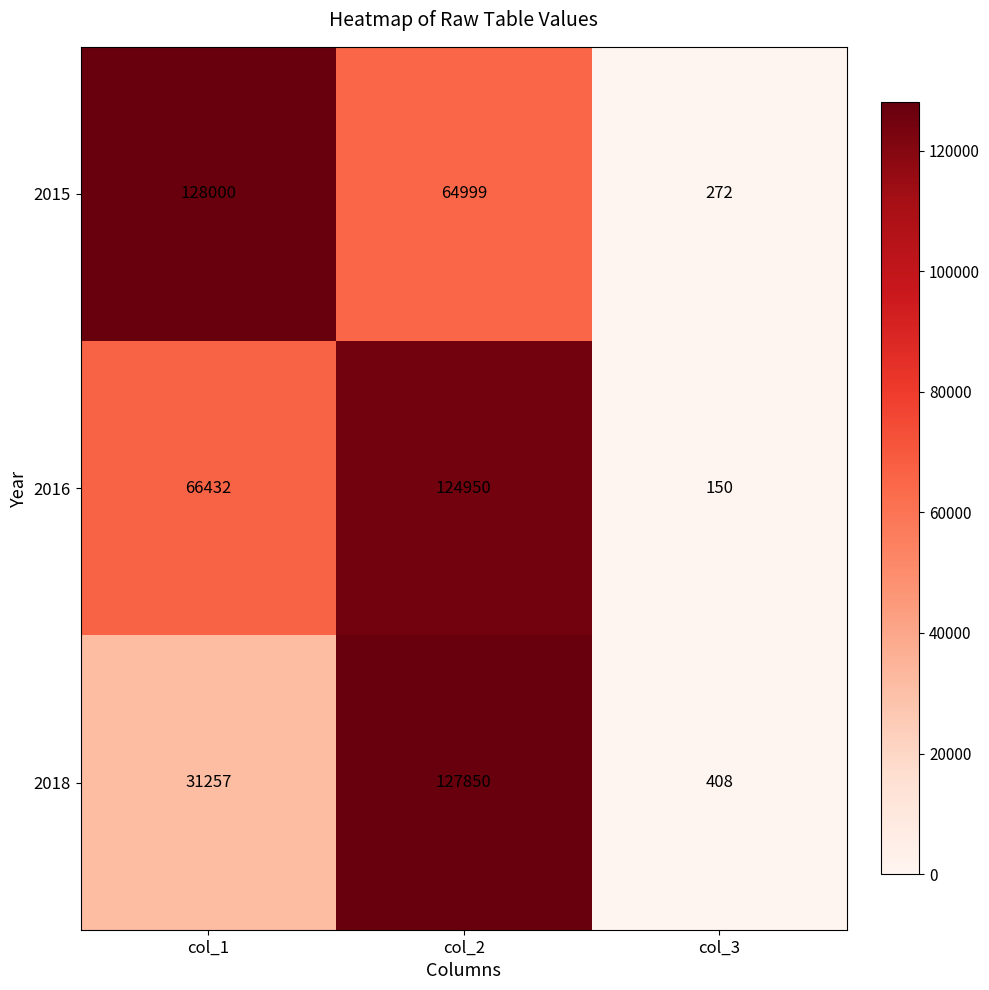

What is the highest value of the 2018 series?

127850